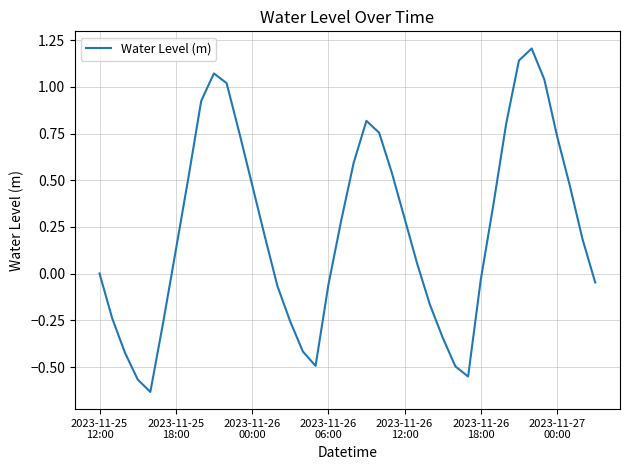

What is the greatest value displayed?

1.2